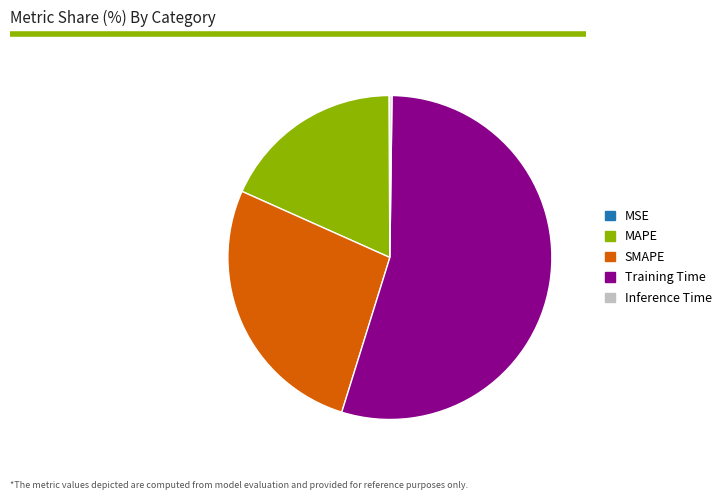

Which has a higher value, MAPE or SMAPE?

SMAPE